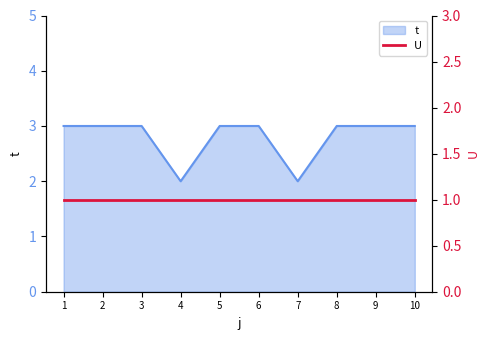

Read the value at 4.

2